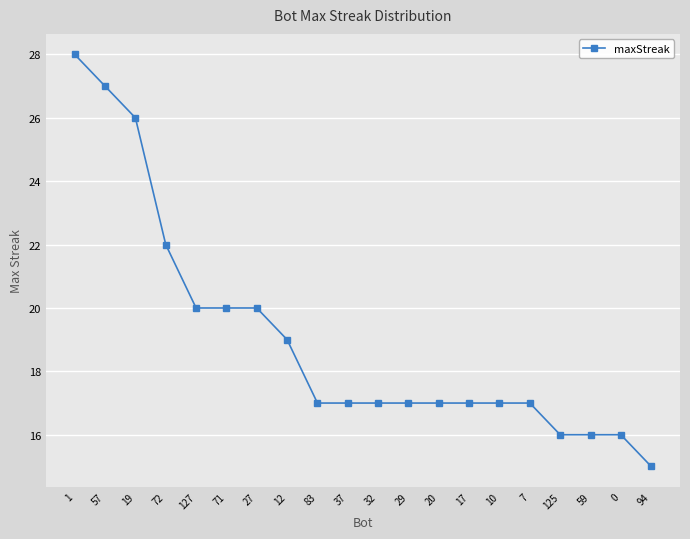

Count the number of data series in this chart.

1